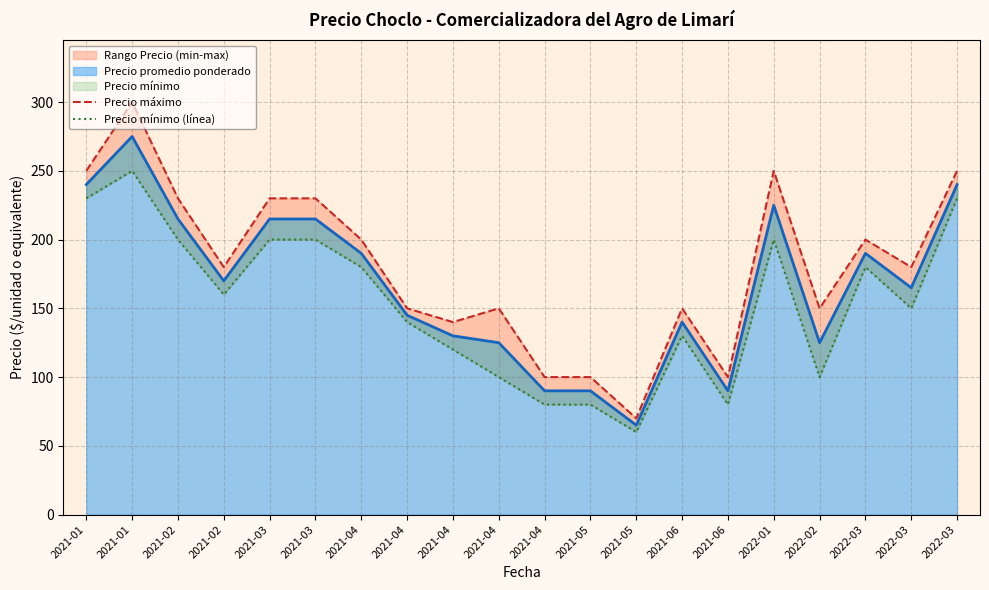

What value does the Precio máximo series have at 2022-03, to the nearest 5?

200